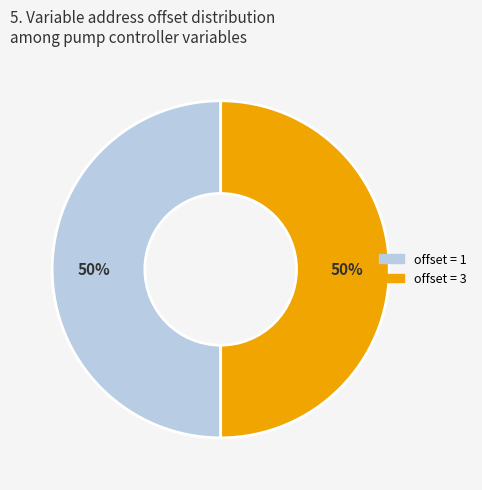

True or false: offset = 3 accounts for 50% of the total.

True